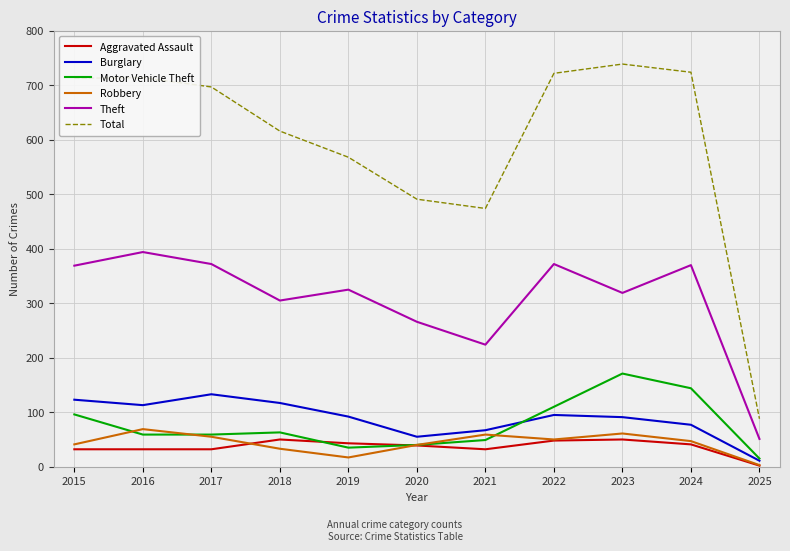

What is the difference between the Robbery values at 2024 and 2022?

3